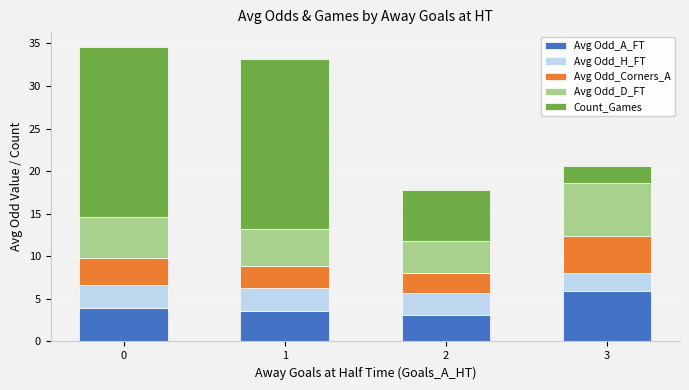

What is the total value across all series at 2?

17.8